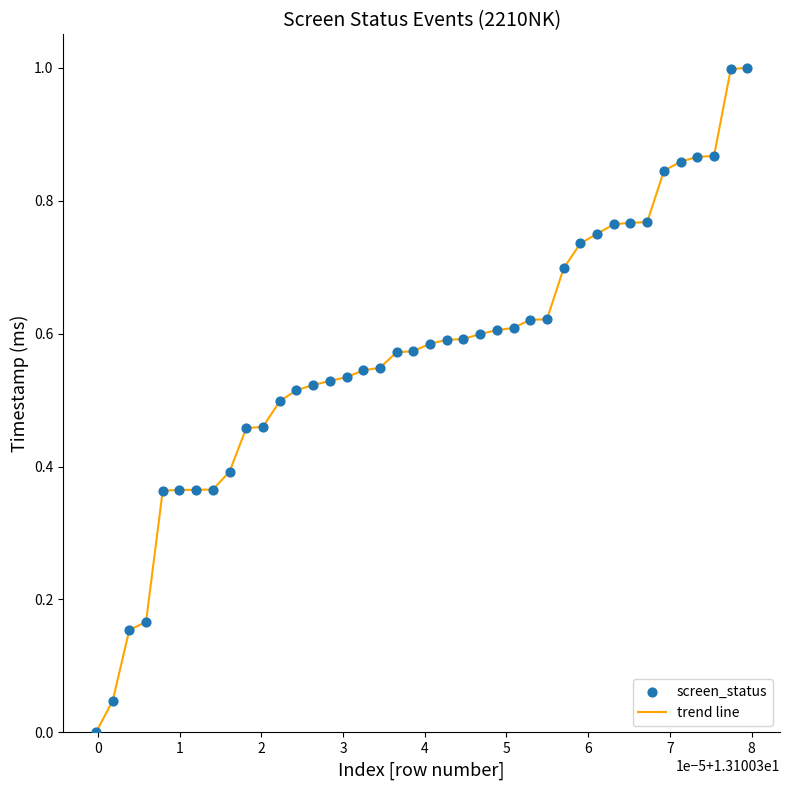

What is the difference between the maximum and minimum values?

1.0